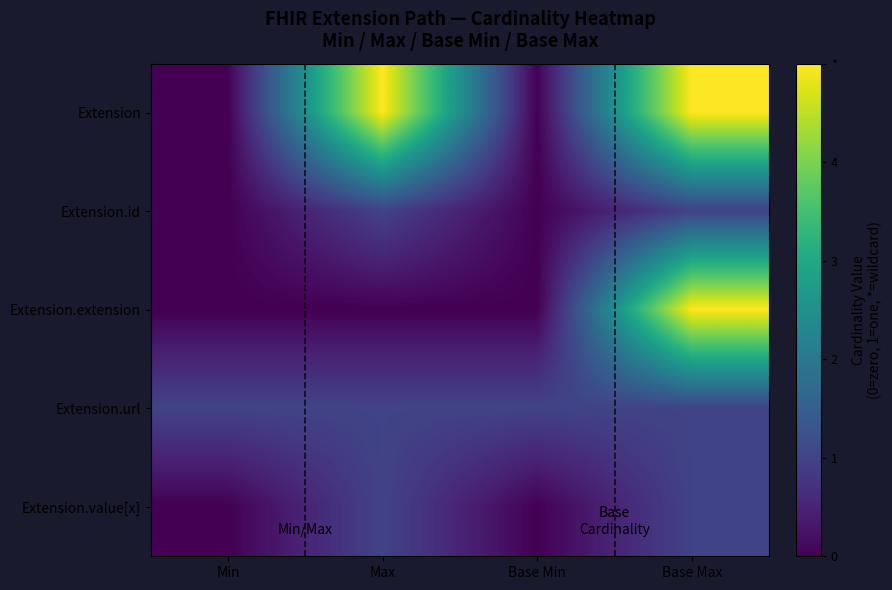

Reading left to right, list all the values displayed in this chart.

Extension: Min=0	Max=5	Base Min=0	Base Max=5
Extension.id: Min=0	Max=1	Base Min=0	Base Max=1
Extension.extension: Min=0	Max=0	Base Min=0	Base Max=5
Extension.url: Min=1	Max=1	Base Min=1	Base Max=1
Extension.value[x]: Min=0	Max=1	Base Min=0	Base Max=1